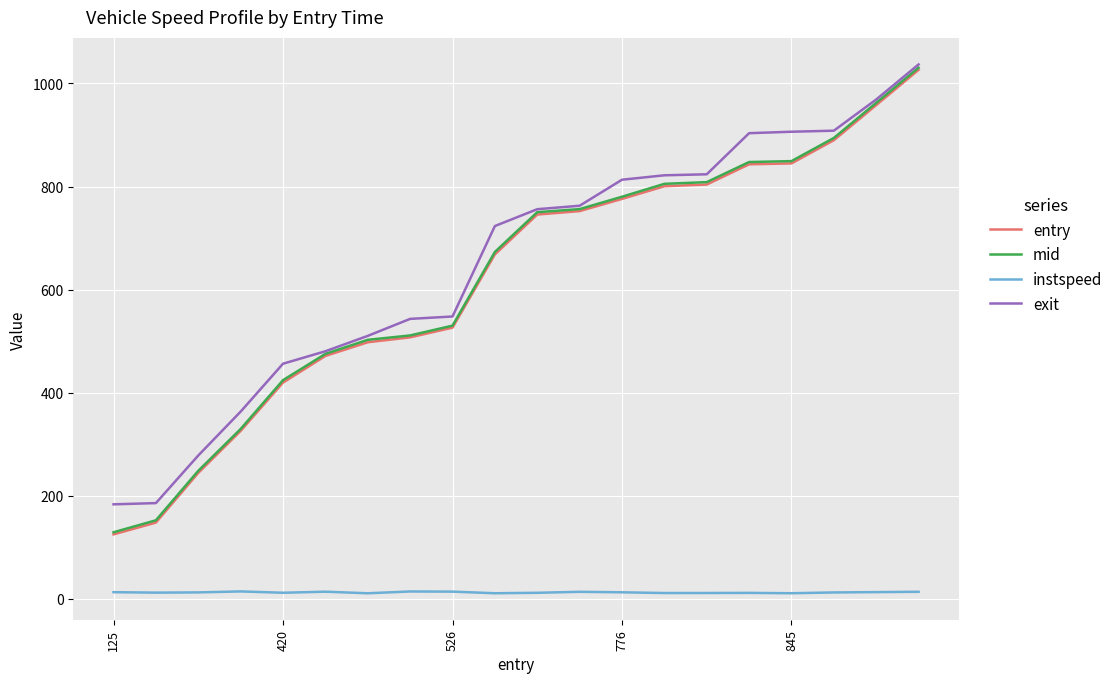

What is the maximum value shown in the chart?

1036.8